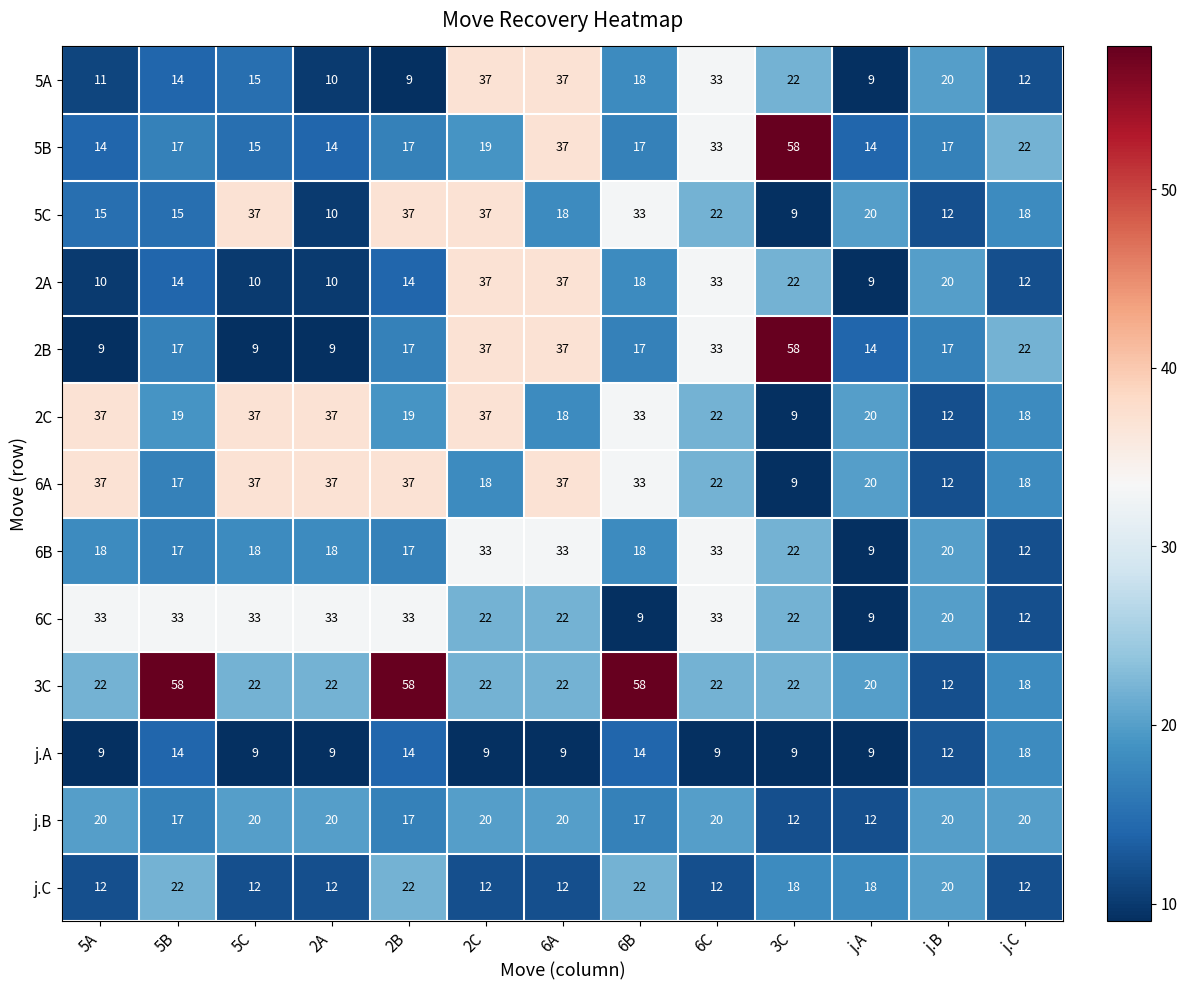

What is the total value across all series at 6A?

339